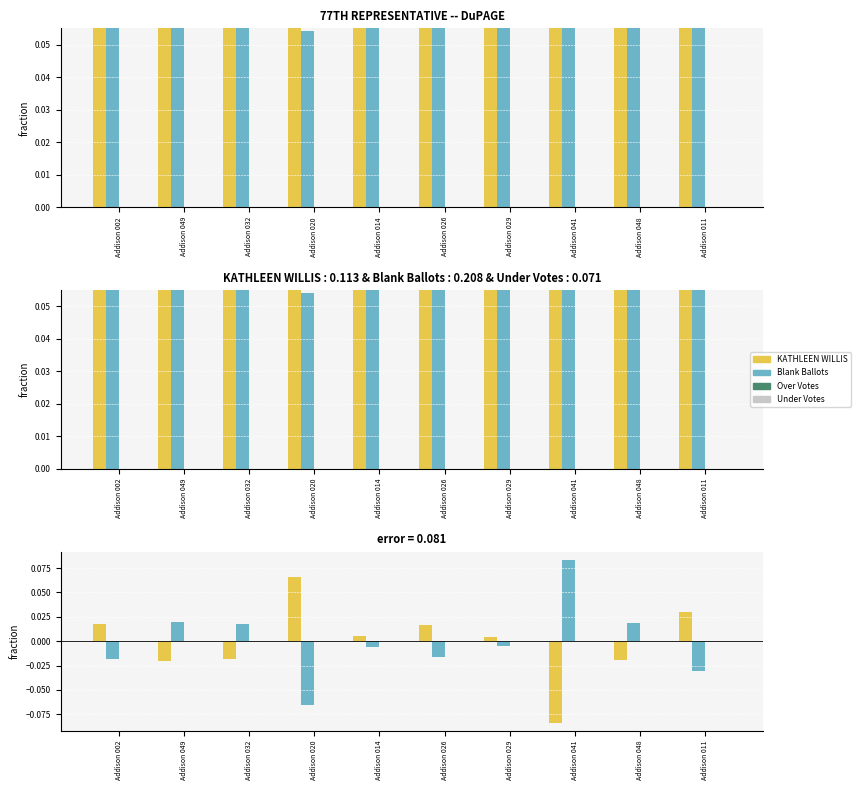

List the series in order of their peak value, highest first.

Blank Ballots, KATHLEEN WILLIS, Over Votes, Under Votes